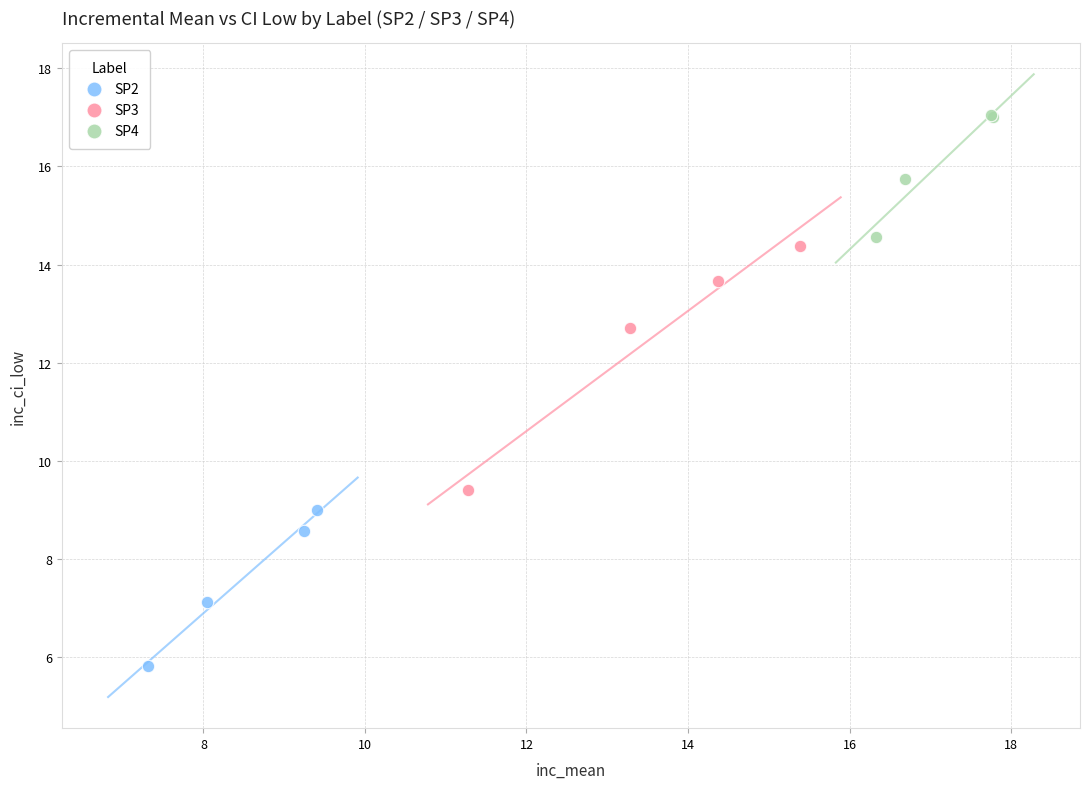

Which series reaches the maximum Y coordinate?

SP4